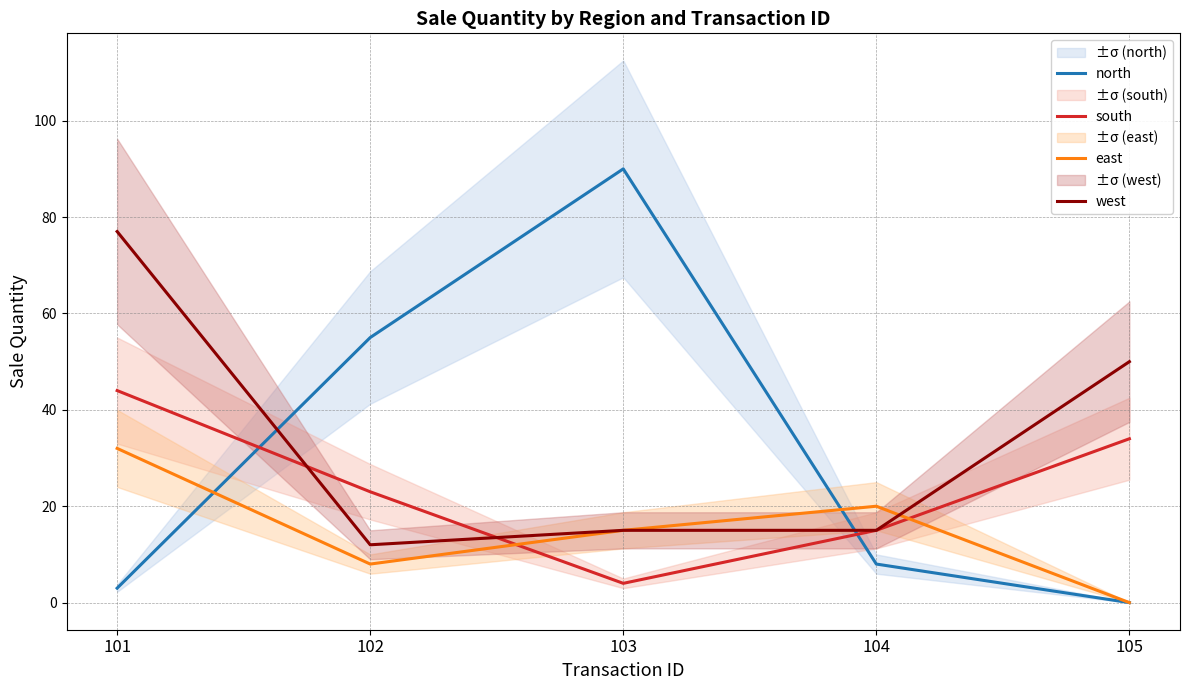

In east, how many points are lower than both neighbors (excluding endpoints)?

1